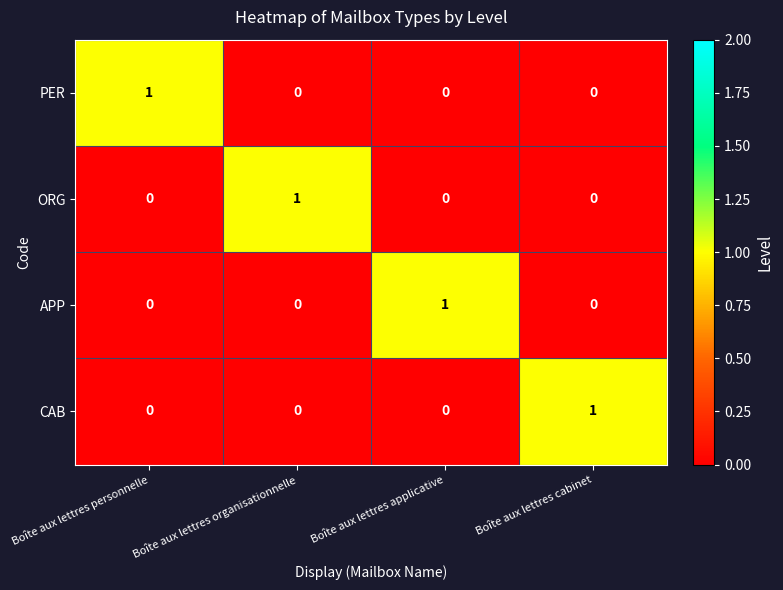

Is it true that APP equals 1 at Boîte aux lettres applicative?

True